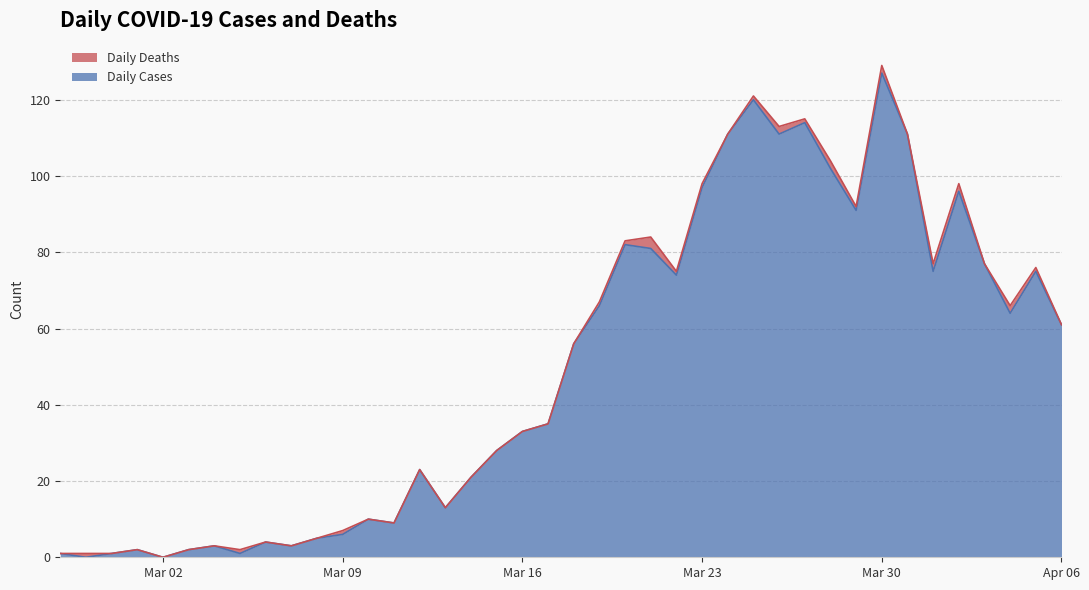

What is the approximate value of Daily Cases at Mar 16?

33